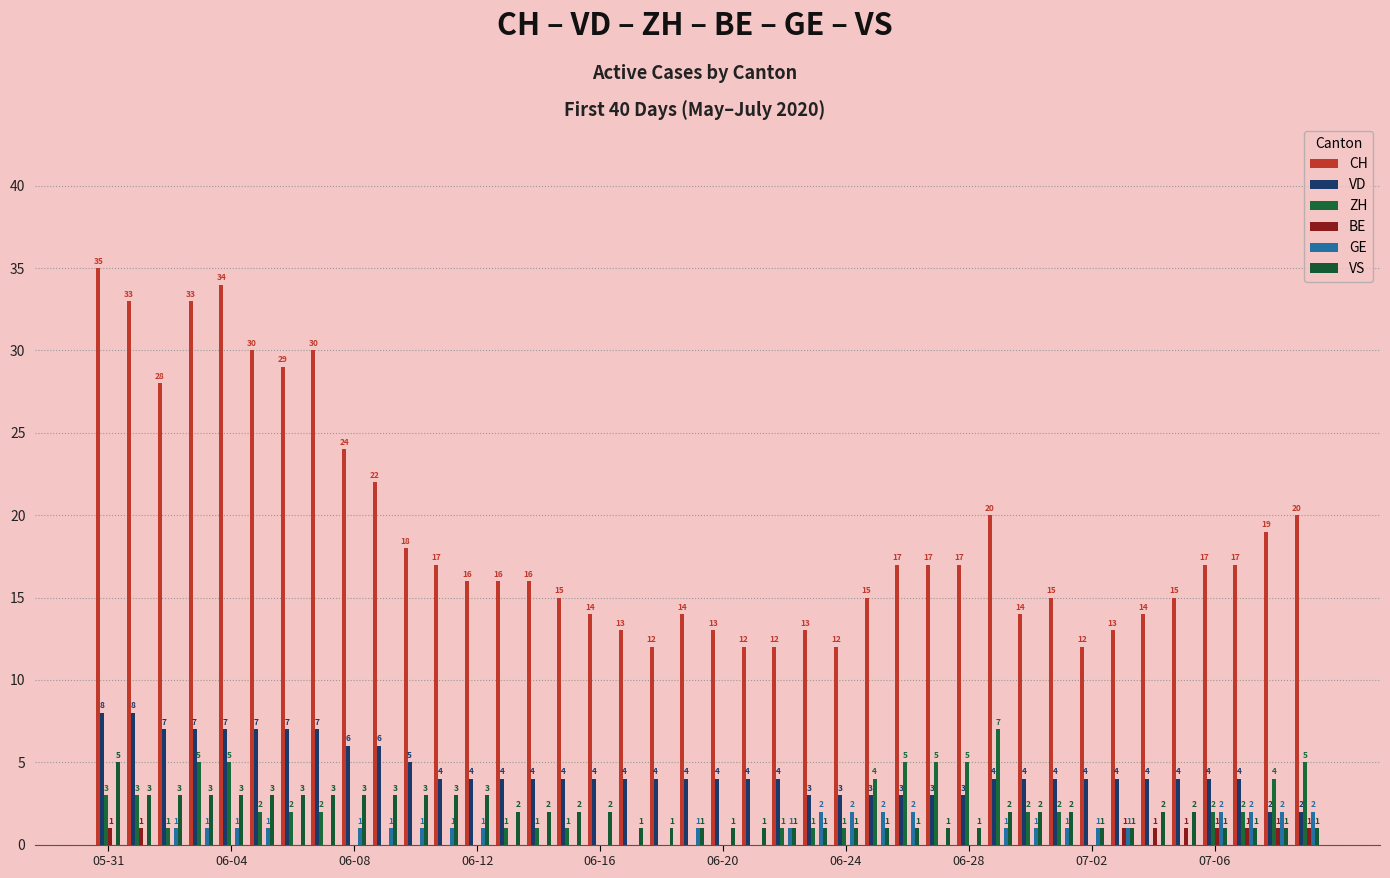

How many BE values are between 0 and 1?

40